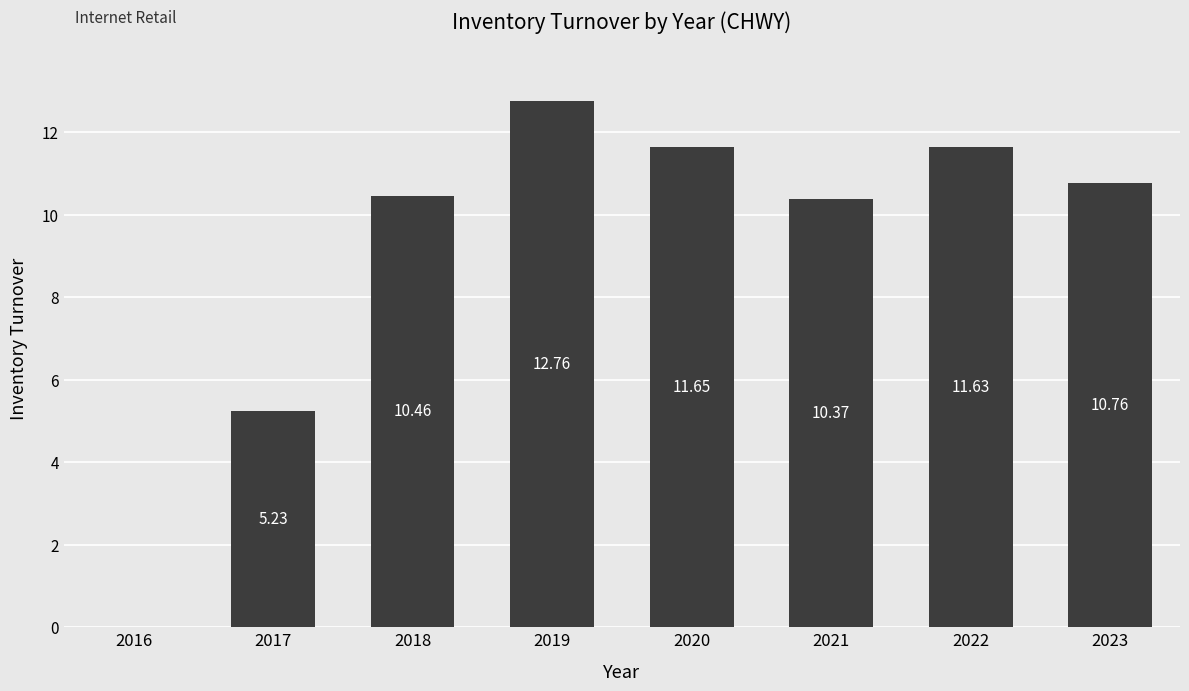

At which category does the chart reach its peak across all series?

2019